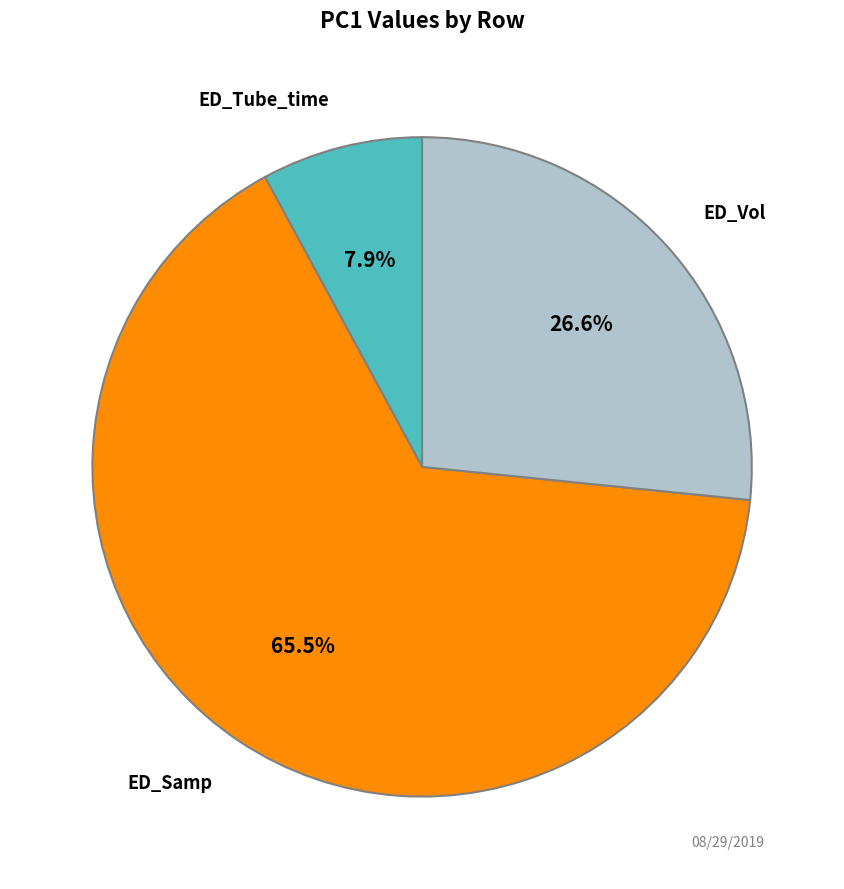

Is there a majority slice in this chart?

Yes